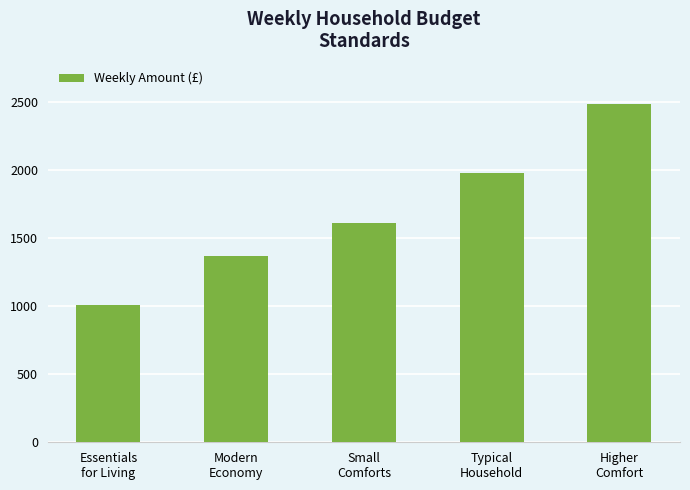

Reading left to right, transcribe all the data shown in this chart.

1010	1370	1610	1980	2480